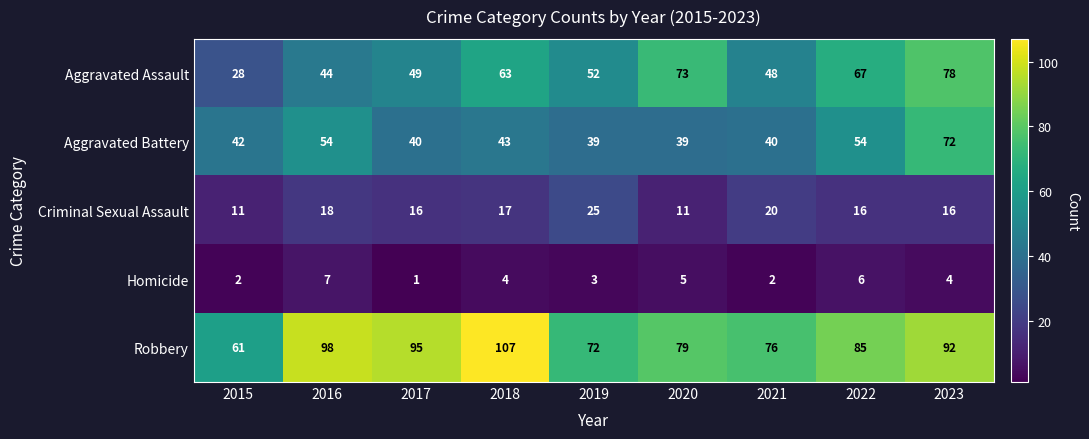

Which series changed the most between 2015 and 2023?

Aggravated Assault